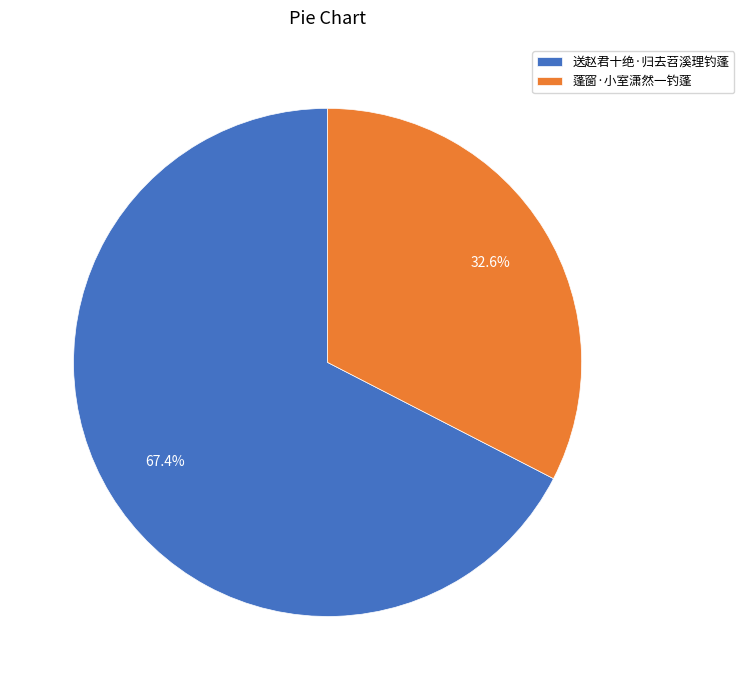

What percentage is the 送赵君十绝·归去苕溪理钓蓬 slice, to the nearest percent?

67%